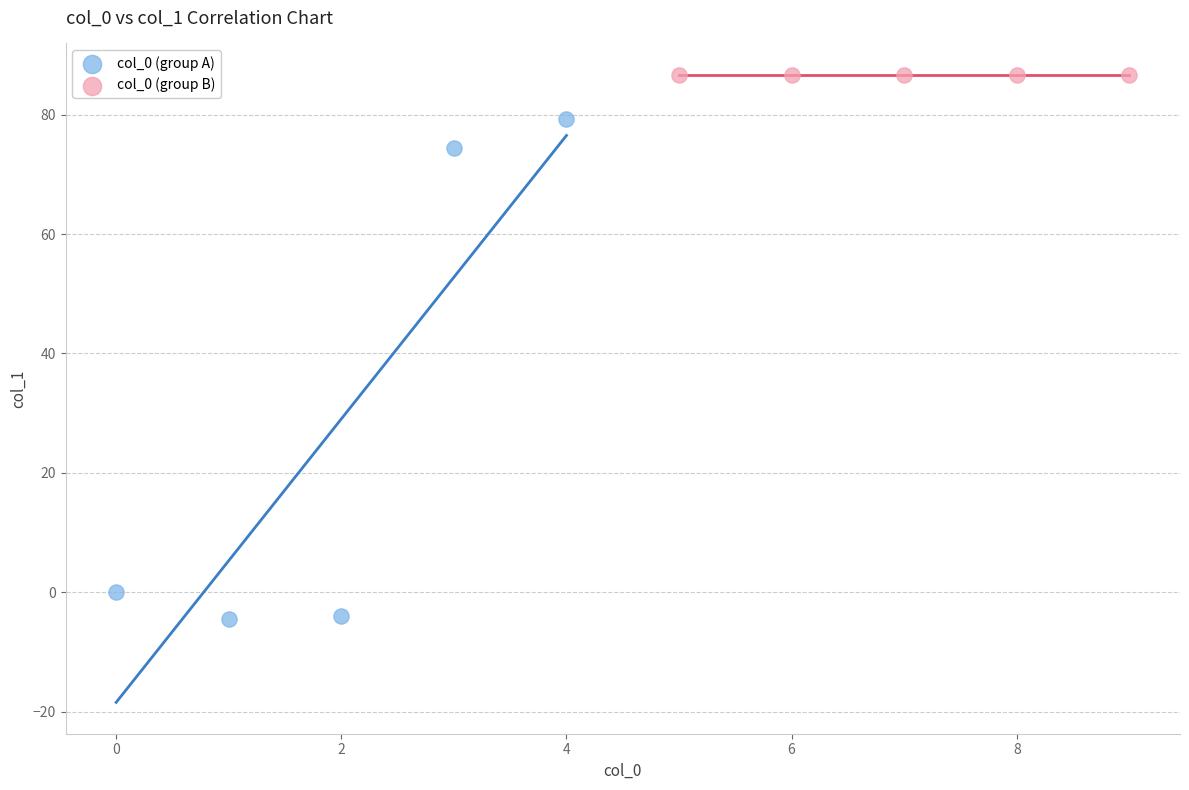

Which series reaches the maximum Y coordinate?

col_0 (group B)